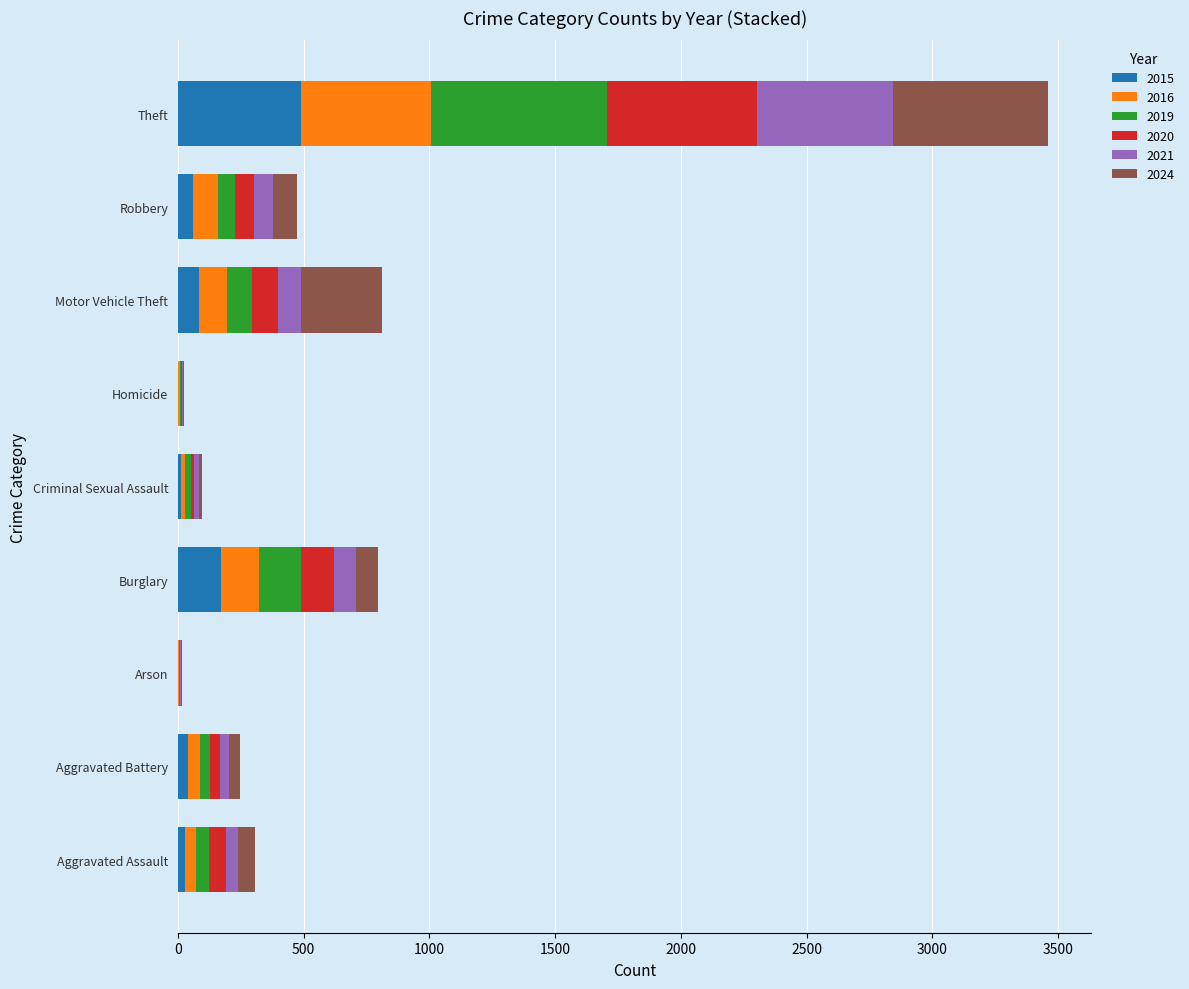

The 2015 series shows 170 at Burglary. True or false?

True